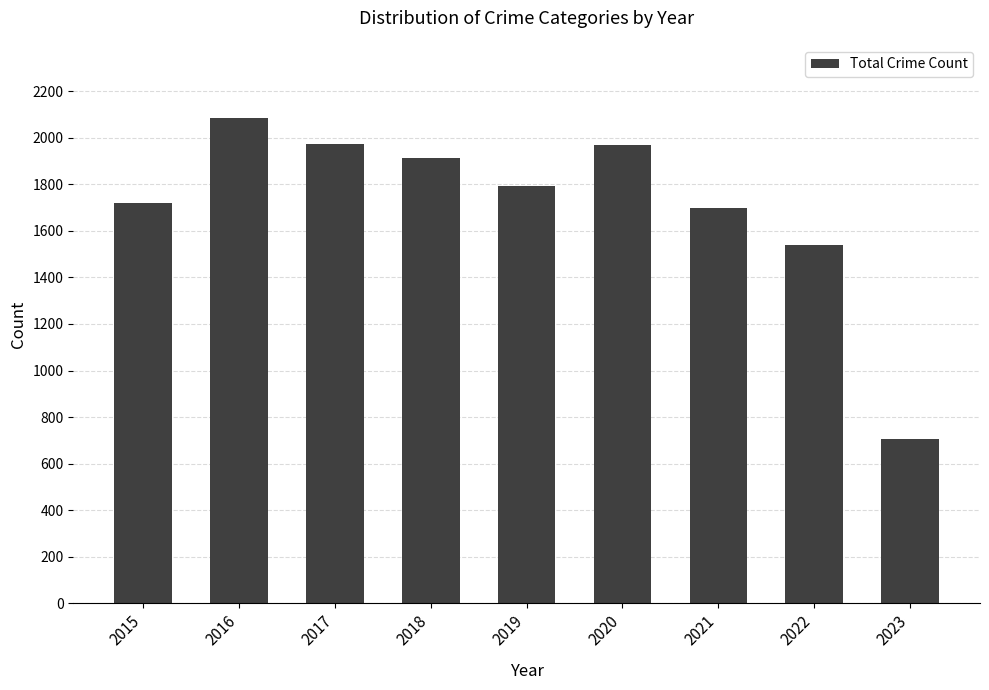

How many data points are less than 1792?

4